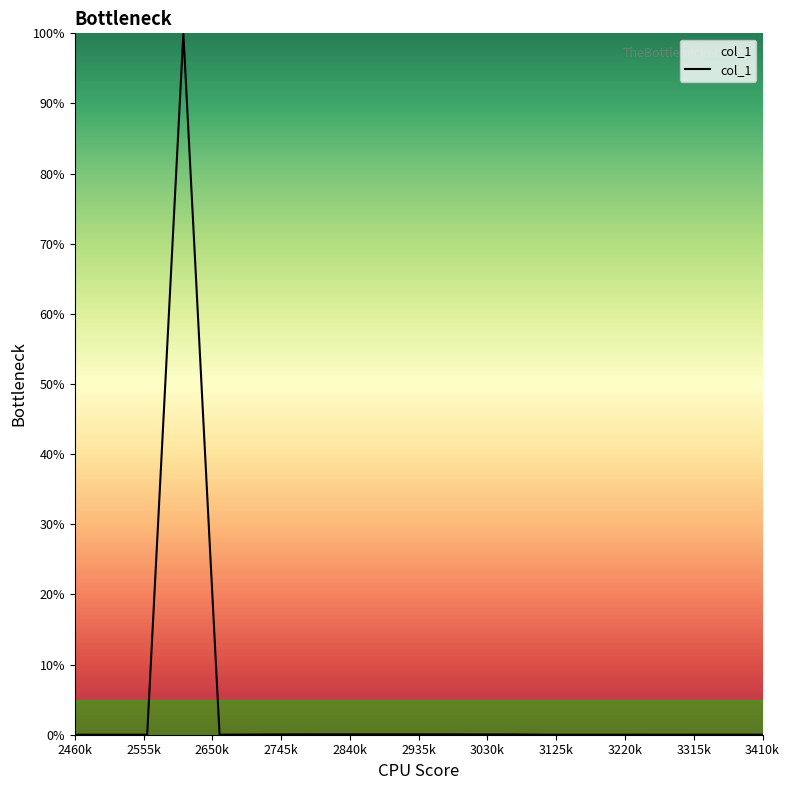

What is the difference between the maximum and minimum values?

100.0